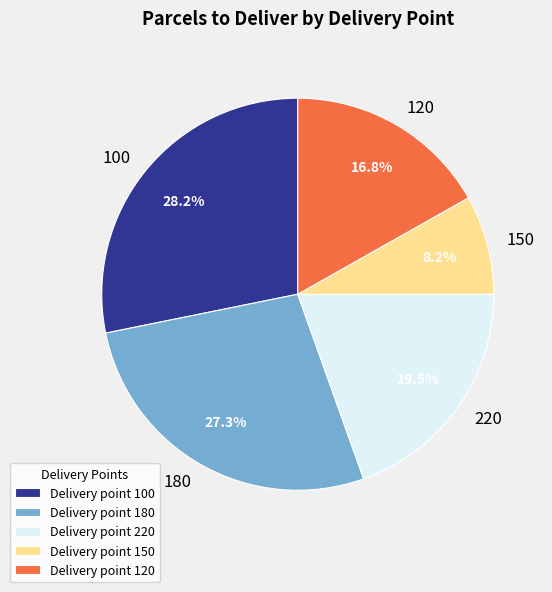

Is it true that 220 is 13% of the pie?

False